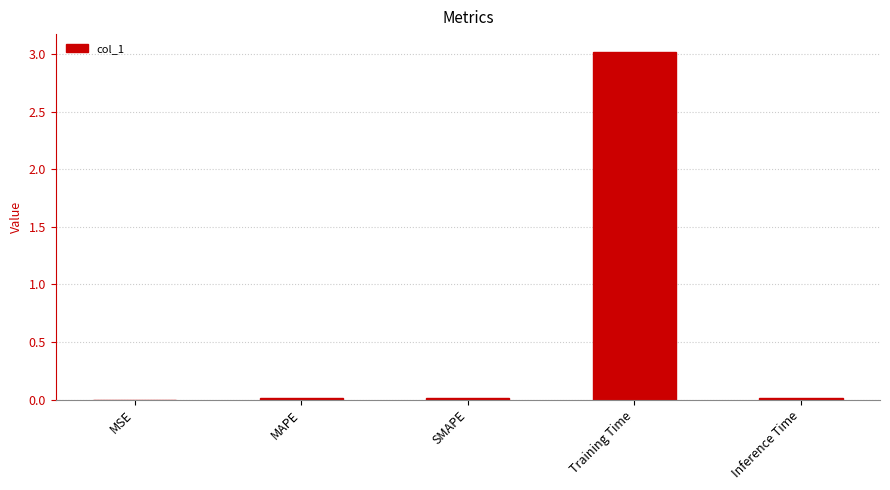

Which category has the highest value across all series?

Training Time